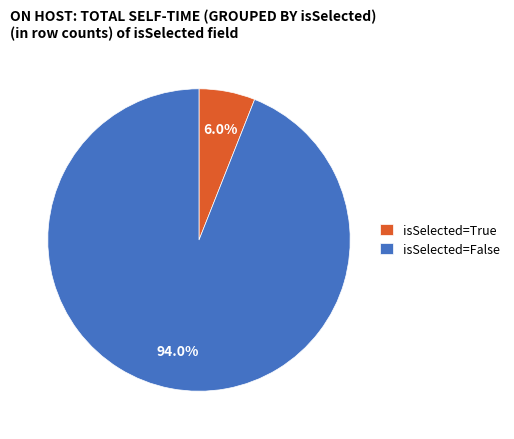

What is the largest slice in the pie chart?

isSelected=False